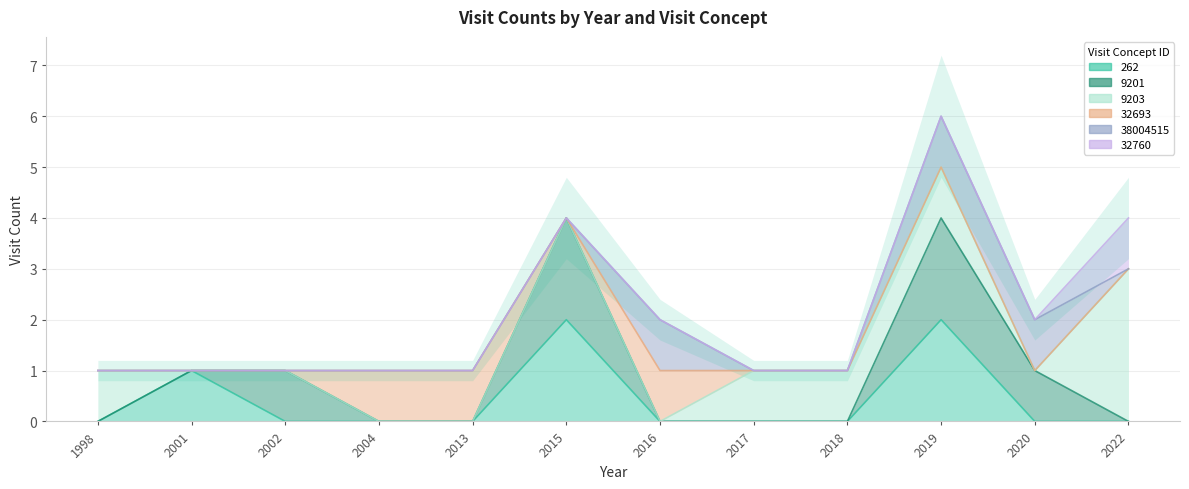

Which has a higher value, 2017 or 2002?

2017